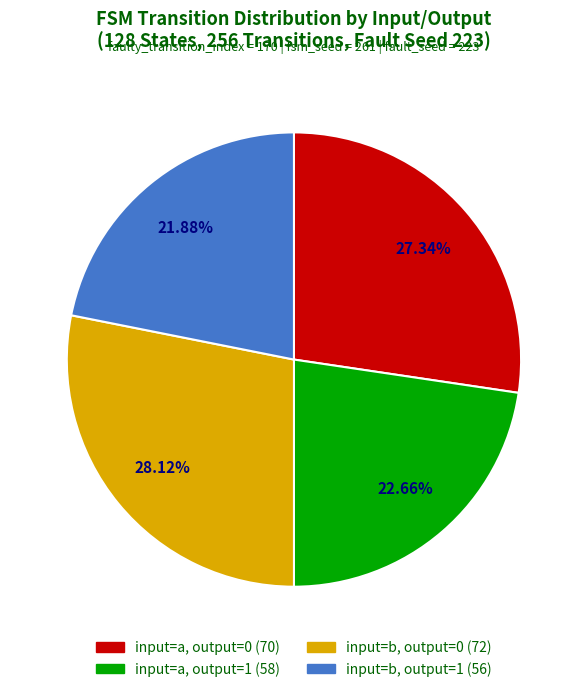

To the nearest percent, what is the average slice percentage?

25%